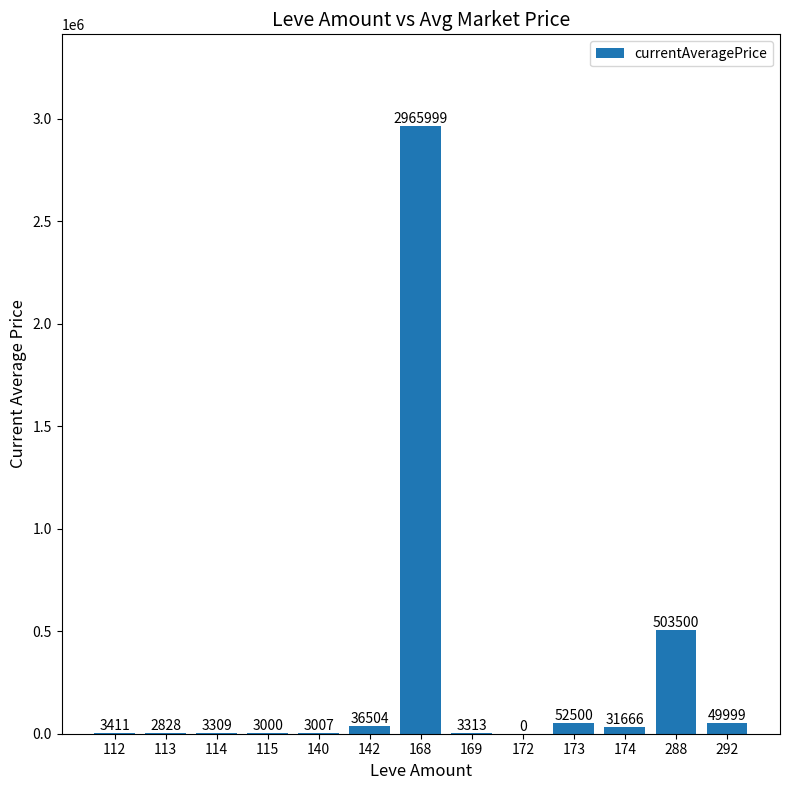

At which category does the chart reach its peak across all series?

168